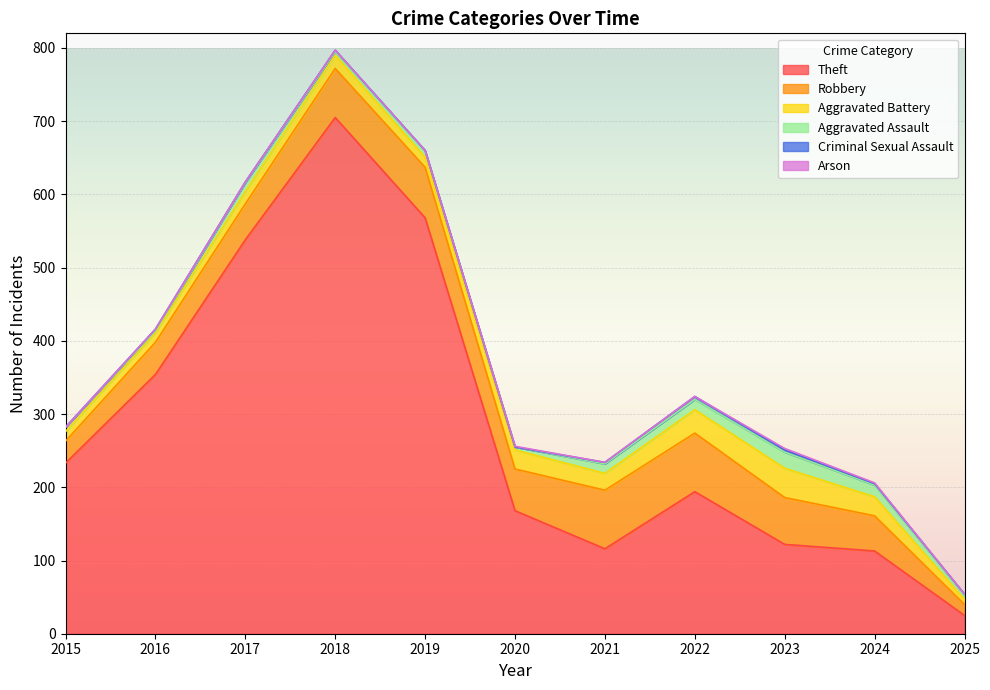

At which category does Aggravated Assault reach its first local peak?

2017